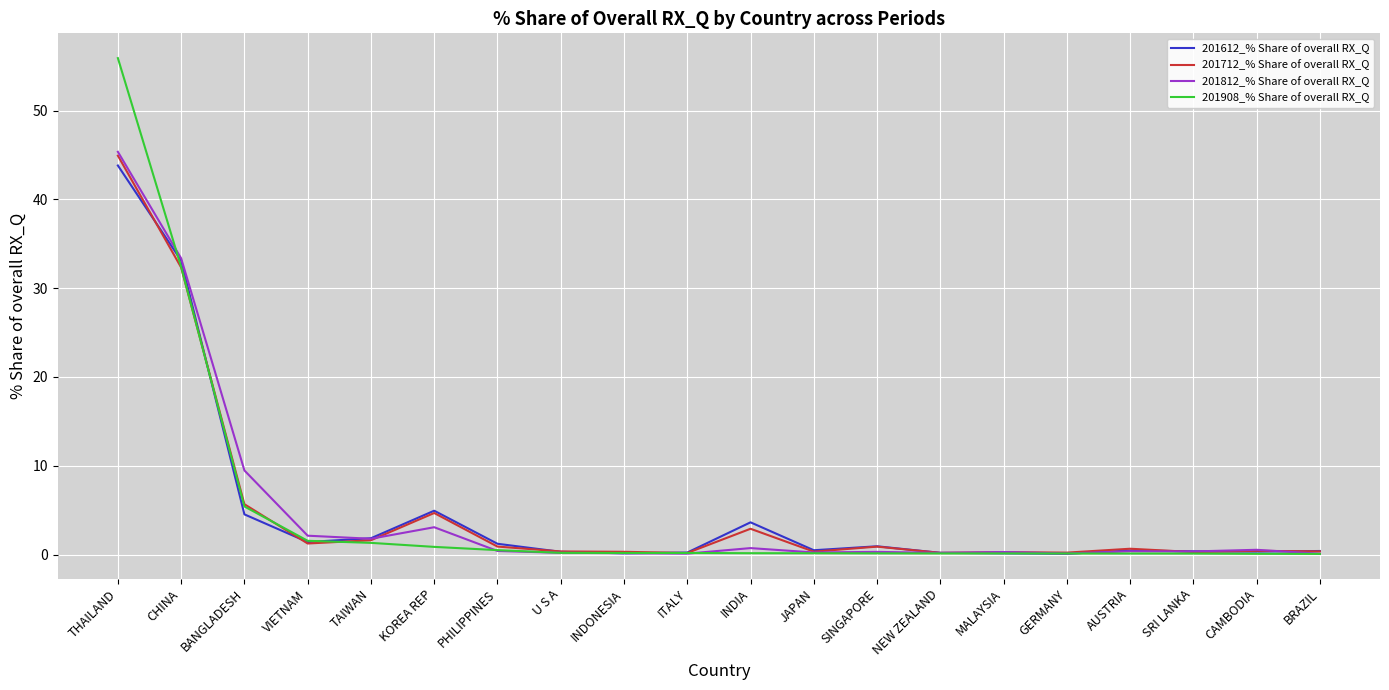

What position from the left is BRAZIL?

20